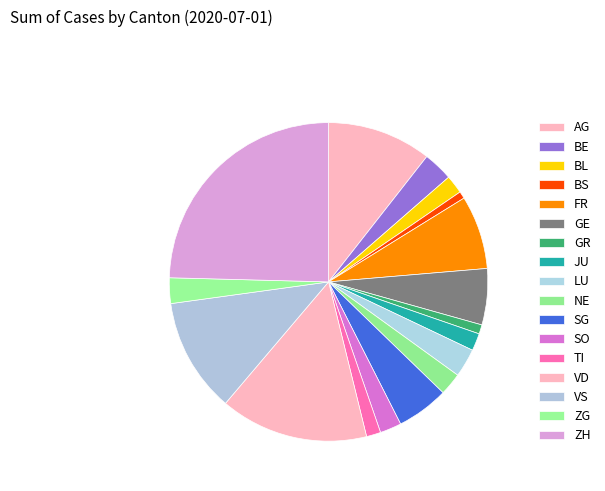

What percentage do FR and SO together represent?

9.6%